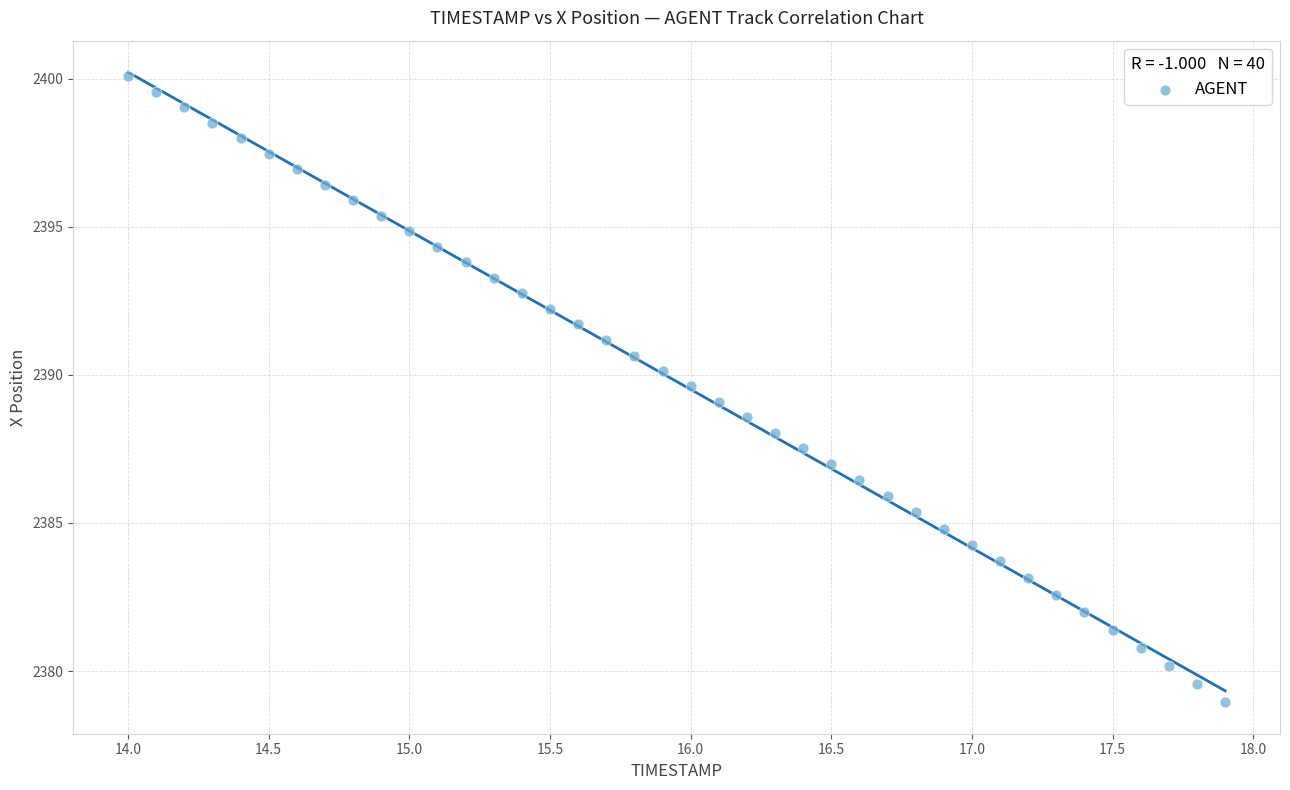

What is the range of X values (max minus min)?

3.9